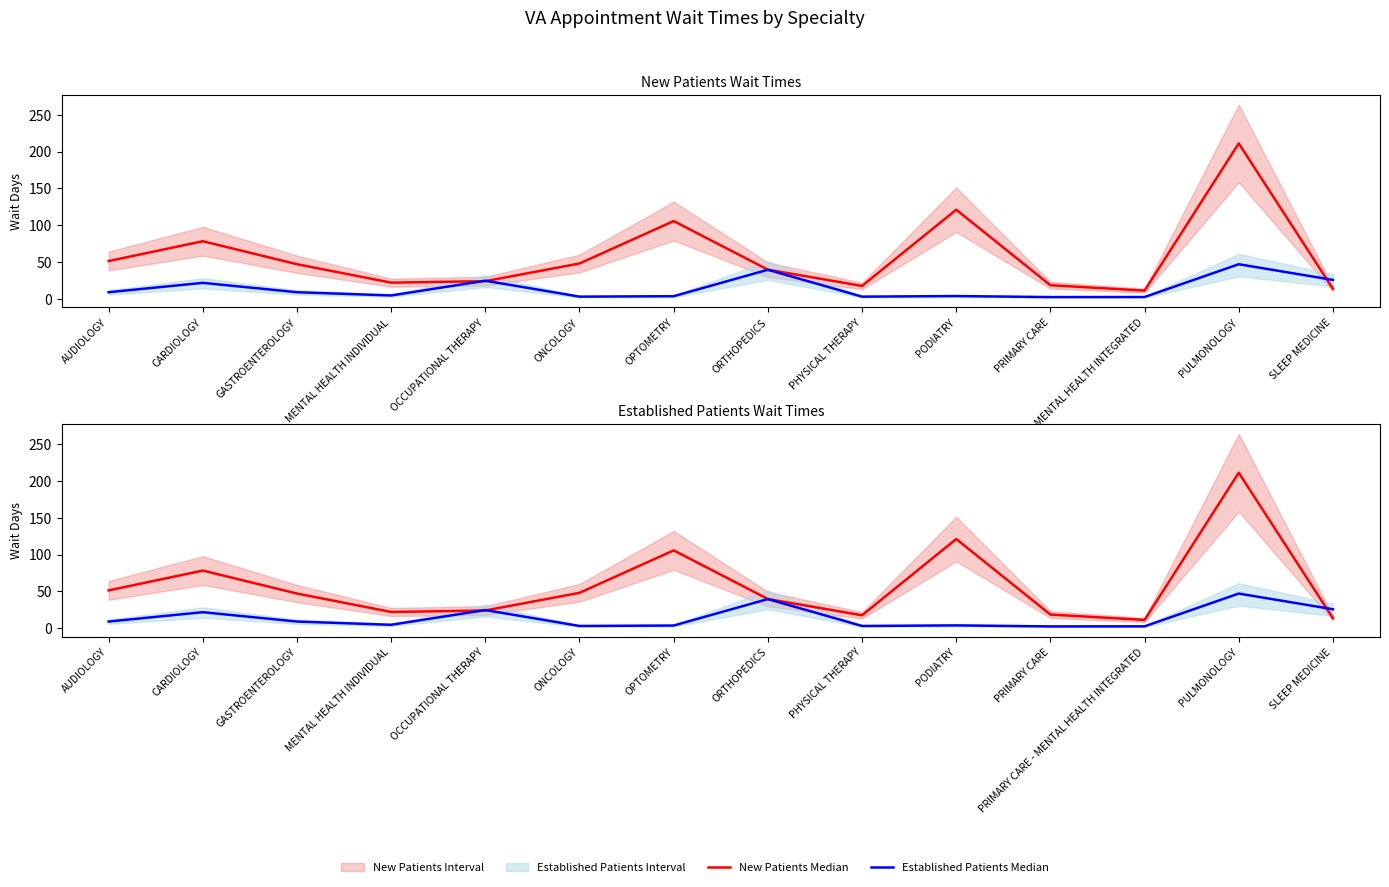

How many intersections are there between Established Patients Median and New Patients Median?

3